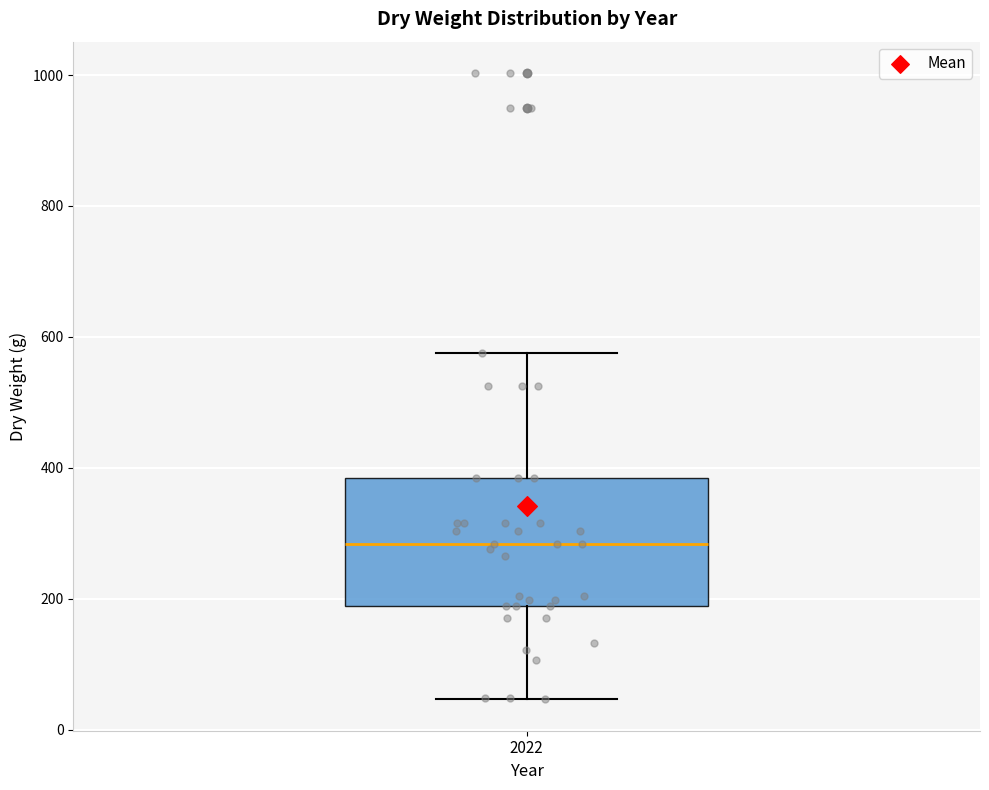

Read this box plot against the y-axis: the position of the median line, the range covered by the box, and the ends of both whiskers. The values are not printed on the chart, so give them approximately, as read against the axis.

median 280, box 180 to 380, whiskers 40 to 580